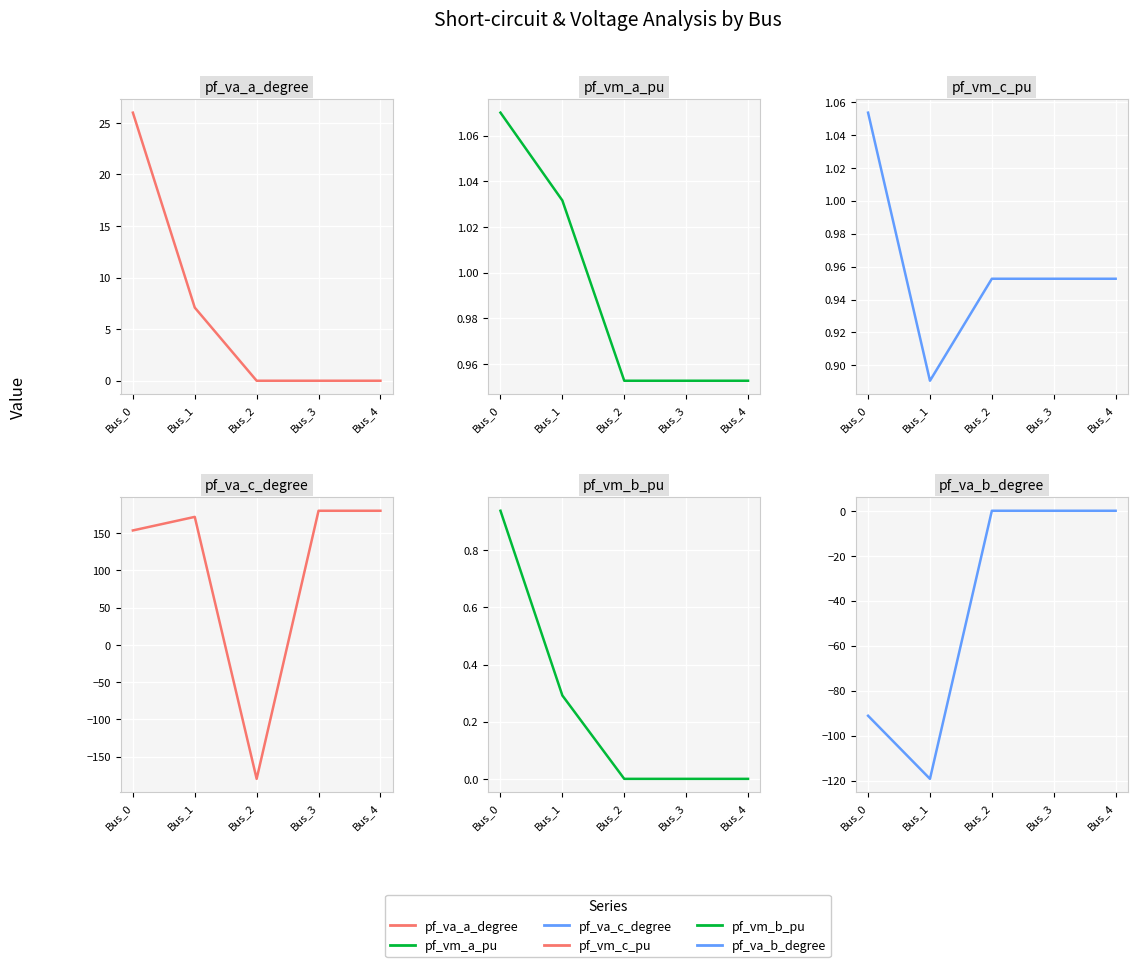

How many series are shown in this chart?

6